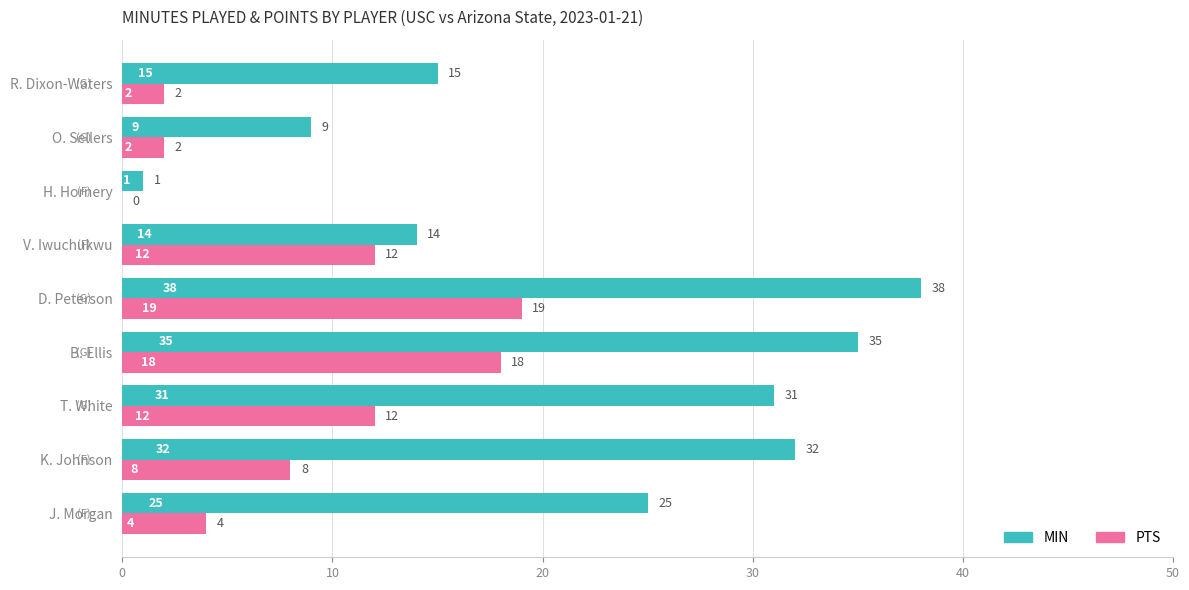

Count the number of categories in the chart.

9